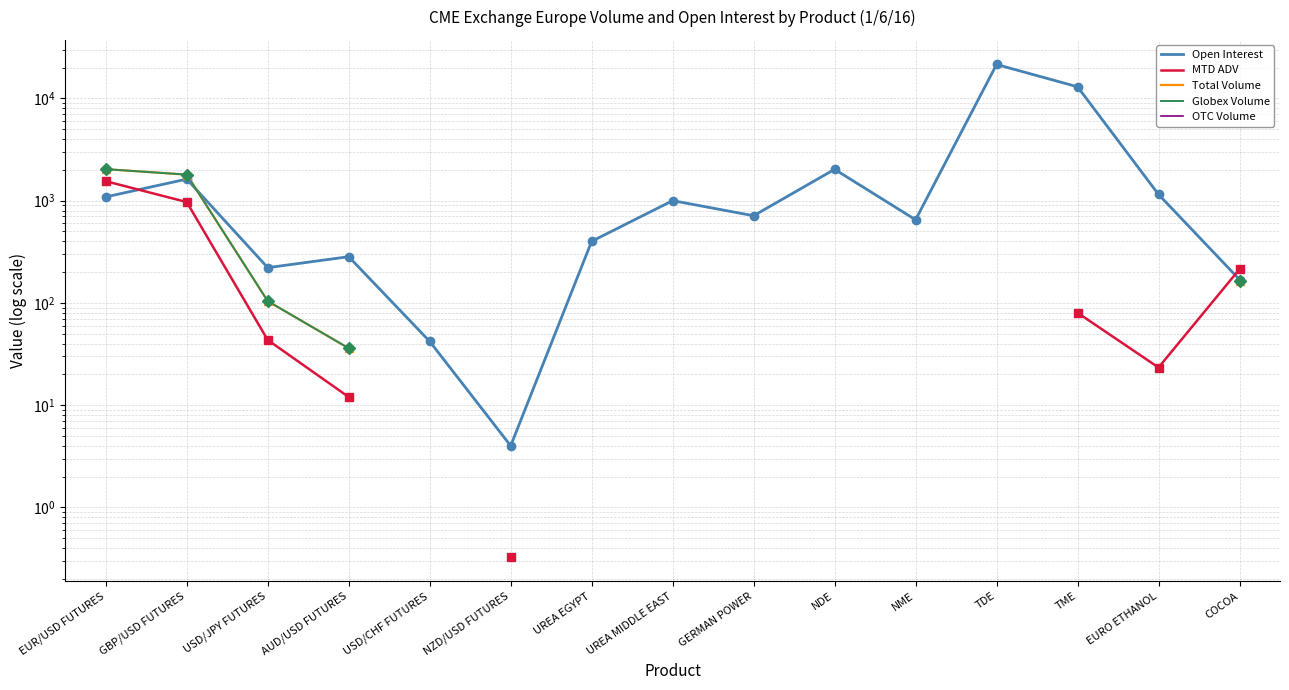

Where is the first local minimum for MTD ADV?

EURO ETHANOL